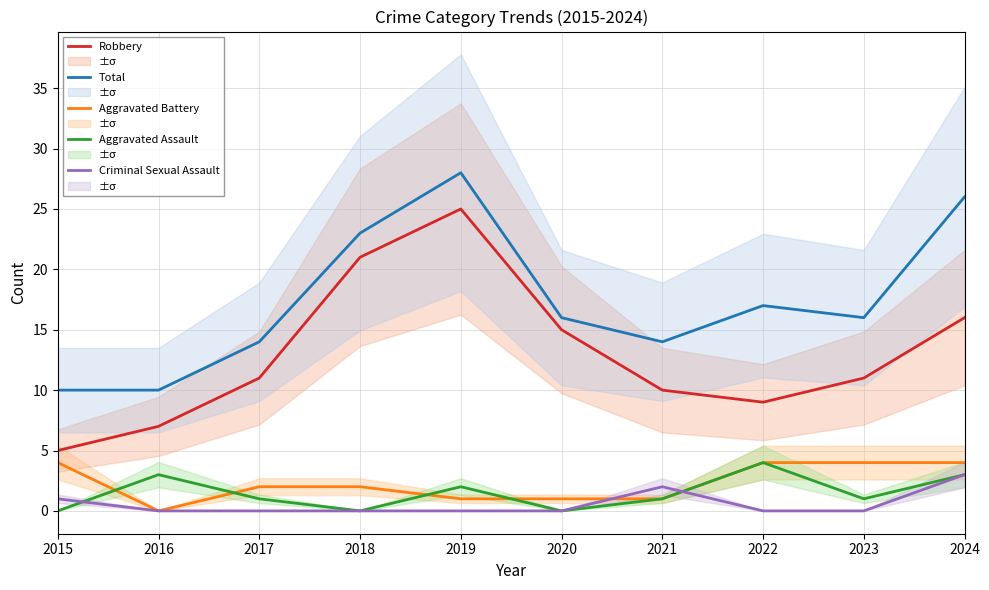

What is the difference between the maximum and minimum values in the Total series?

18